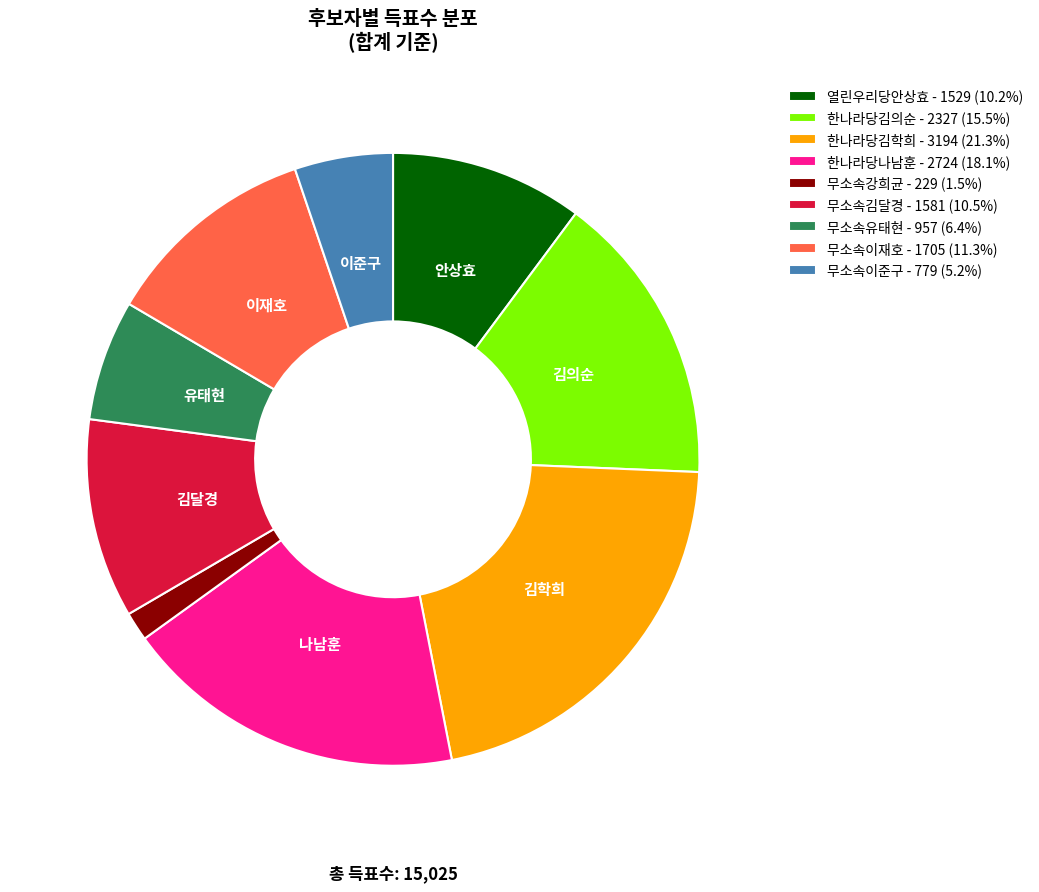

Which slice is the largest?

한나라당김학희